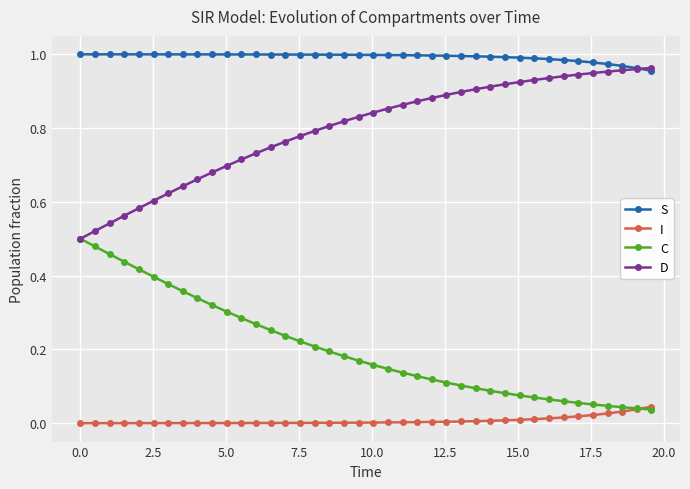

List the series in order of their overall mean, highest first.

S, D, C, I